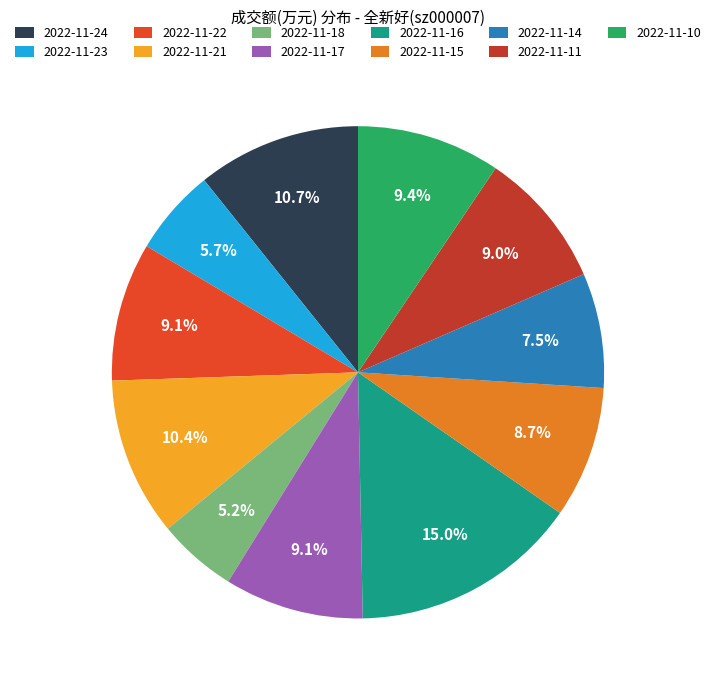

What is the largest slice in the pie chart?

2022-11-16